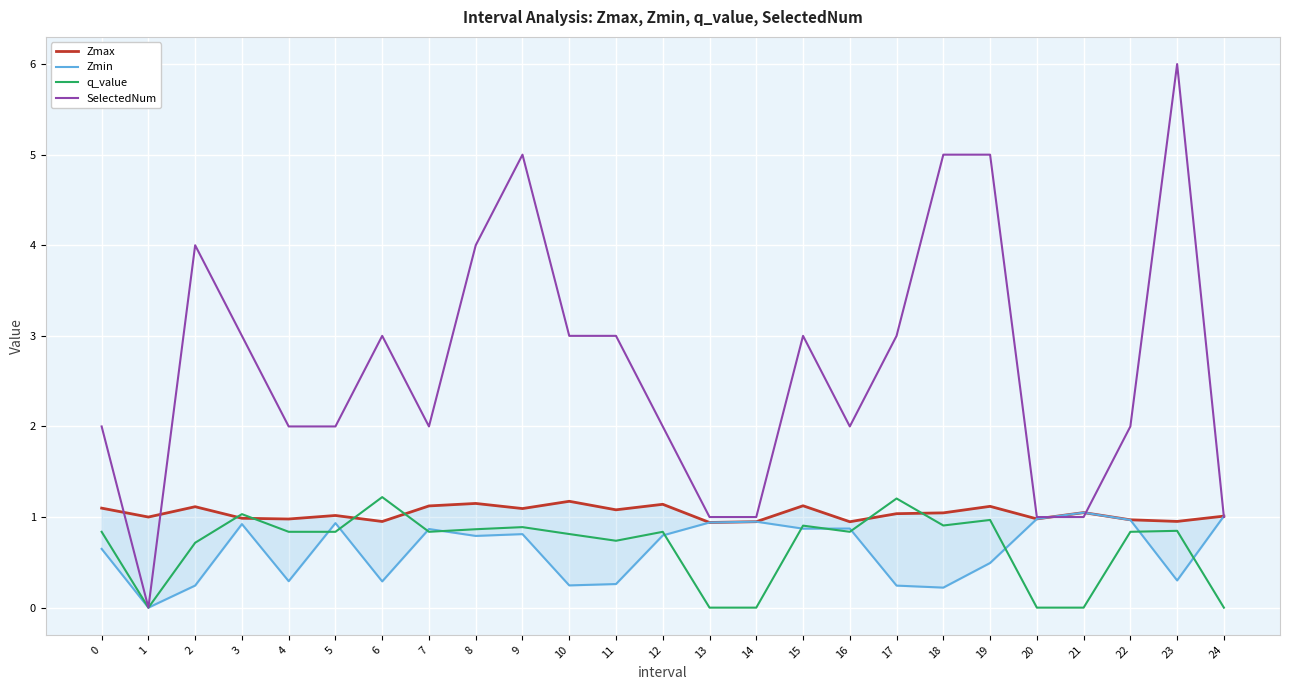

What is the total value across all series at 9?

7.8